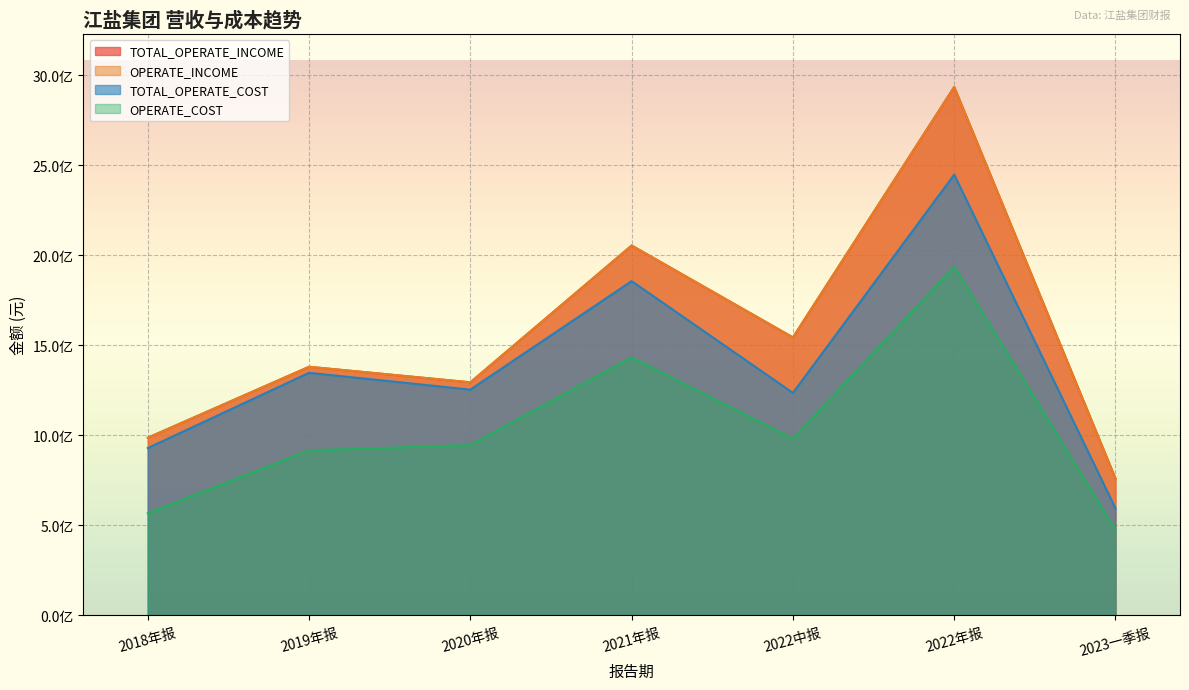

Does the chart display data point markers on the line(s)?

No